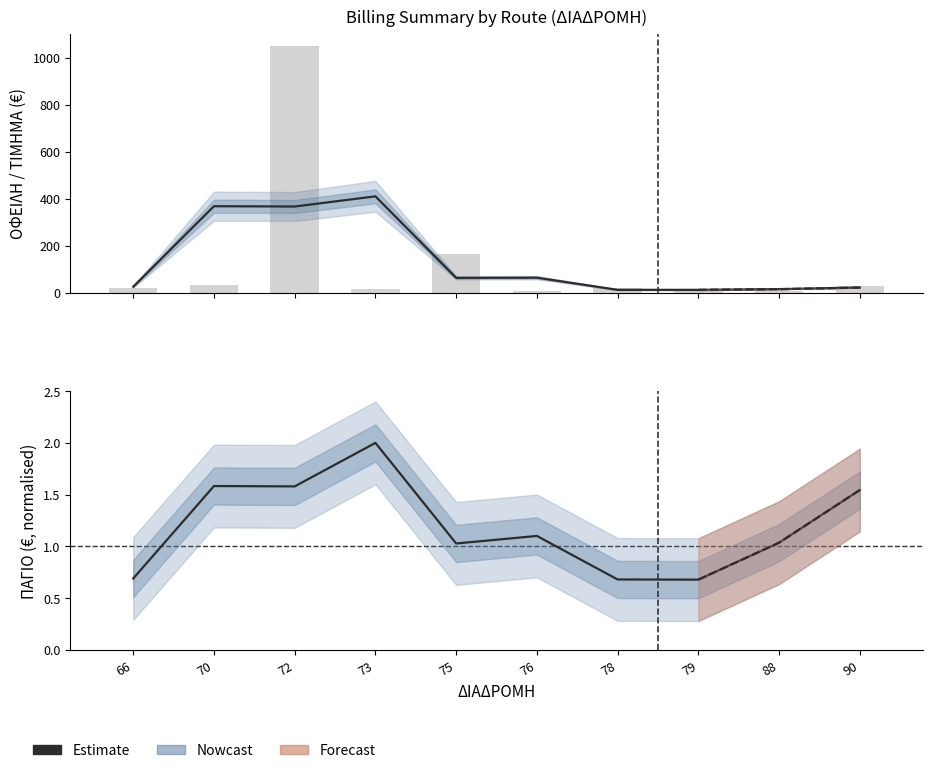

Where is ΟΦΕΙΛΗ (smooth) nearest to the value 211?

76